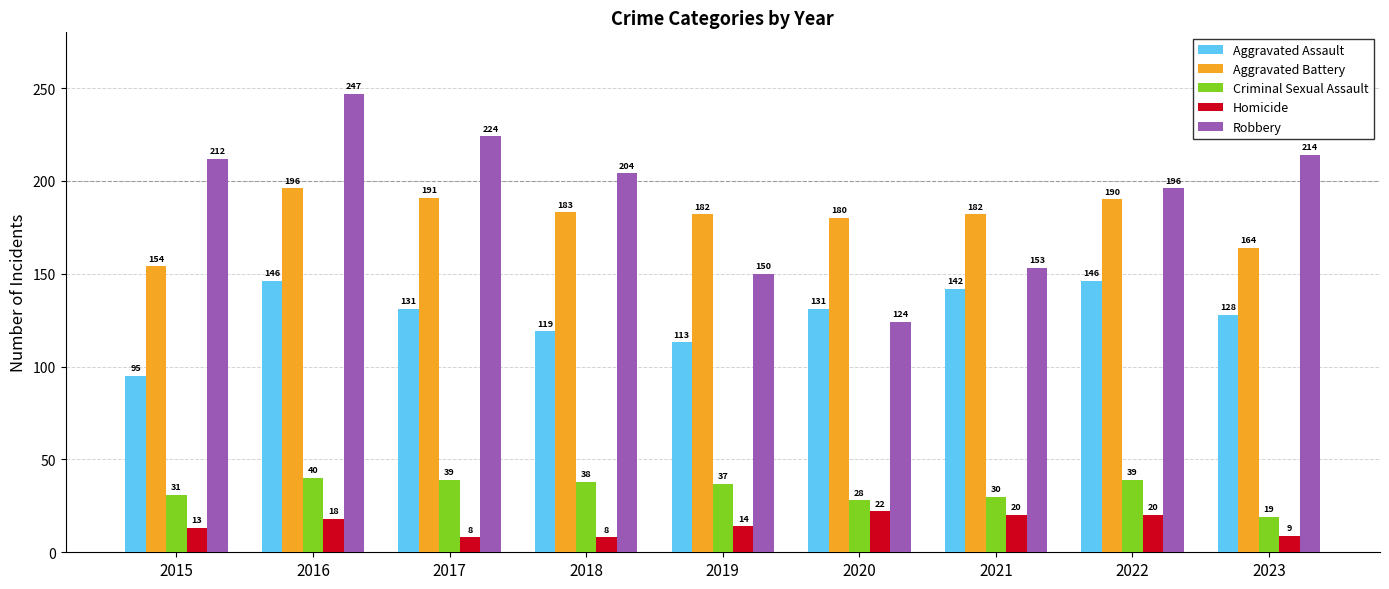

What is the average value of the Robbery series?

192